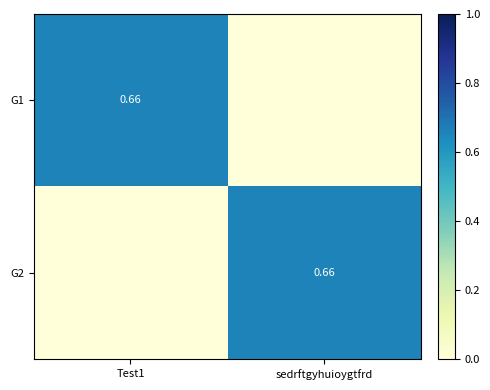

Is it true that G1 equals 0.4 at sedrftgyhuioygtfrd?

False